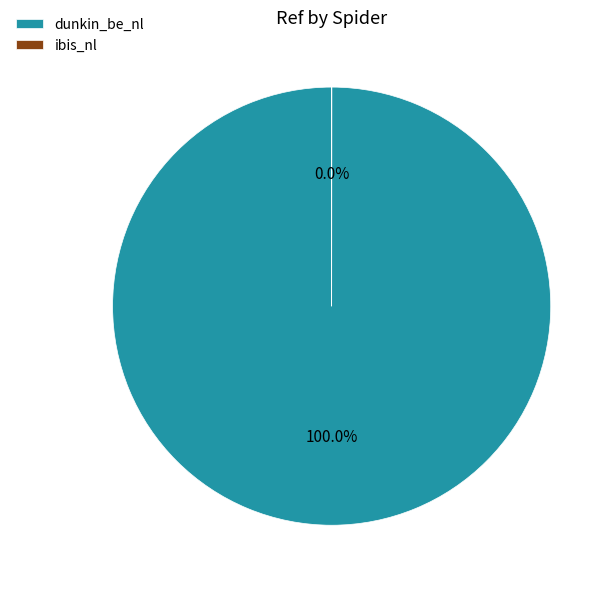

True or false: dunkin_be_nl accounts for 87% of the total.

False